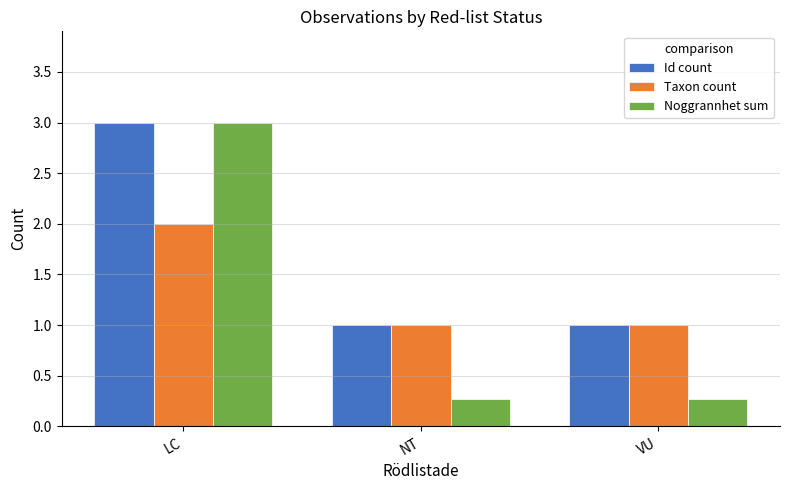

Reading left to right, transcribe all the data shown in this chart.

Id count: LC=3.0	NT=1.0	VU=1.0
Taxon count: LC=2.0	NT=1.0	VU=1.0
Noggrannhet sum: LC=3.0	NT=0.3	VU=0.3